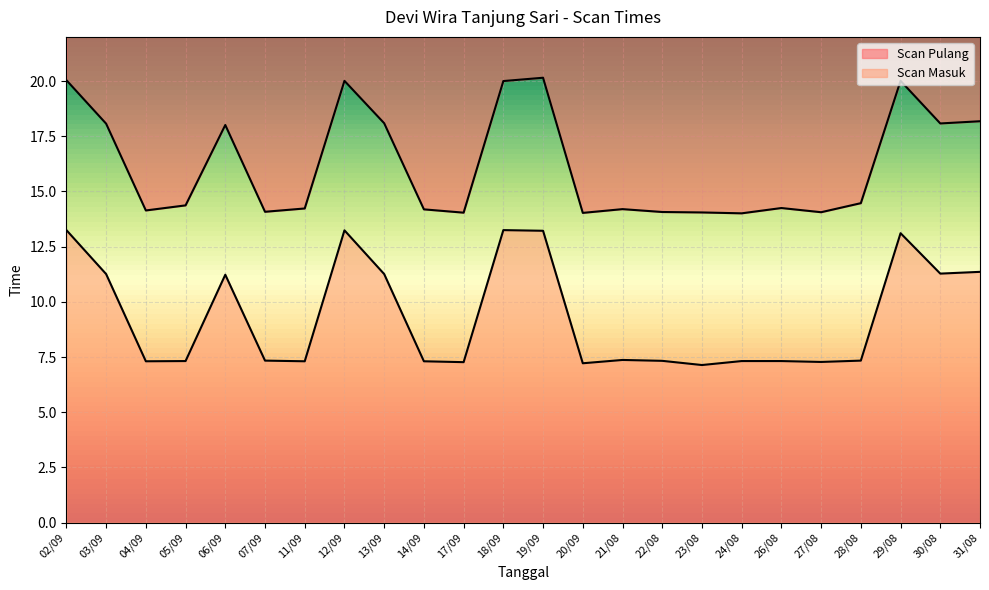

At which label does Scan Pulang reach its peak?

19/09